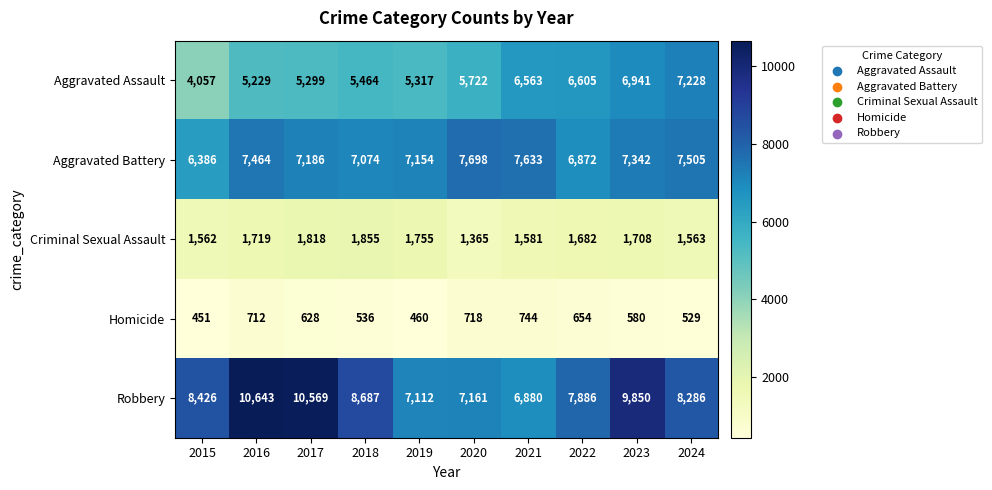

What is the spread (max minus min) of values at 2017?

9941